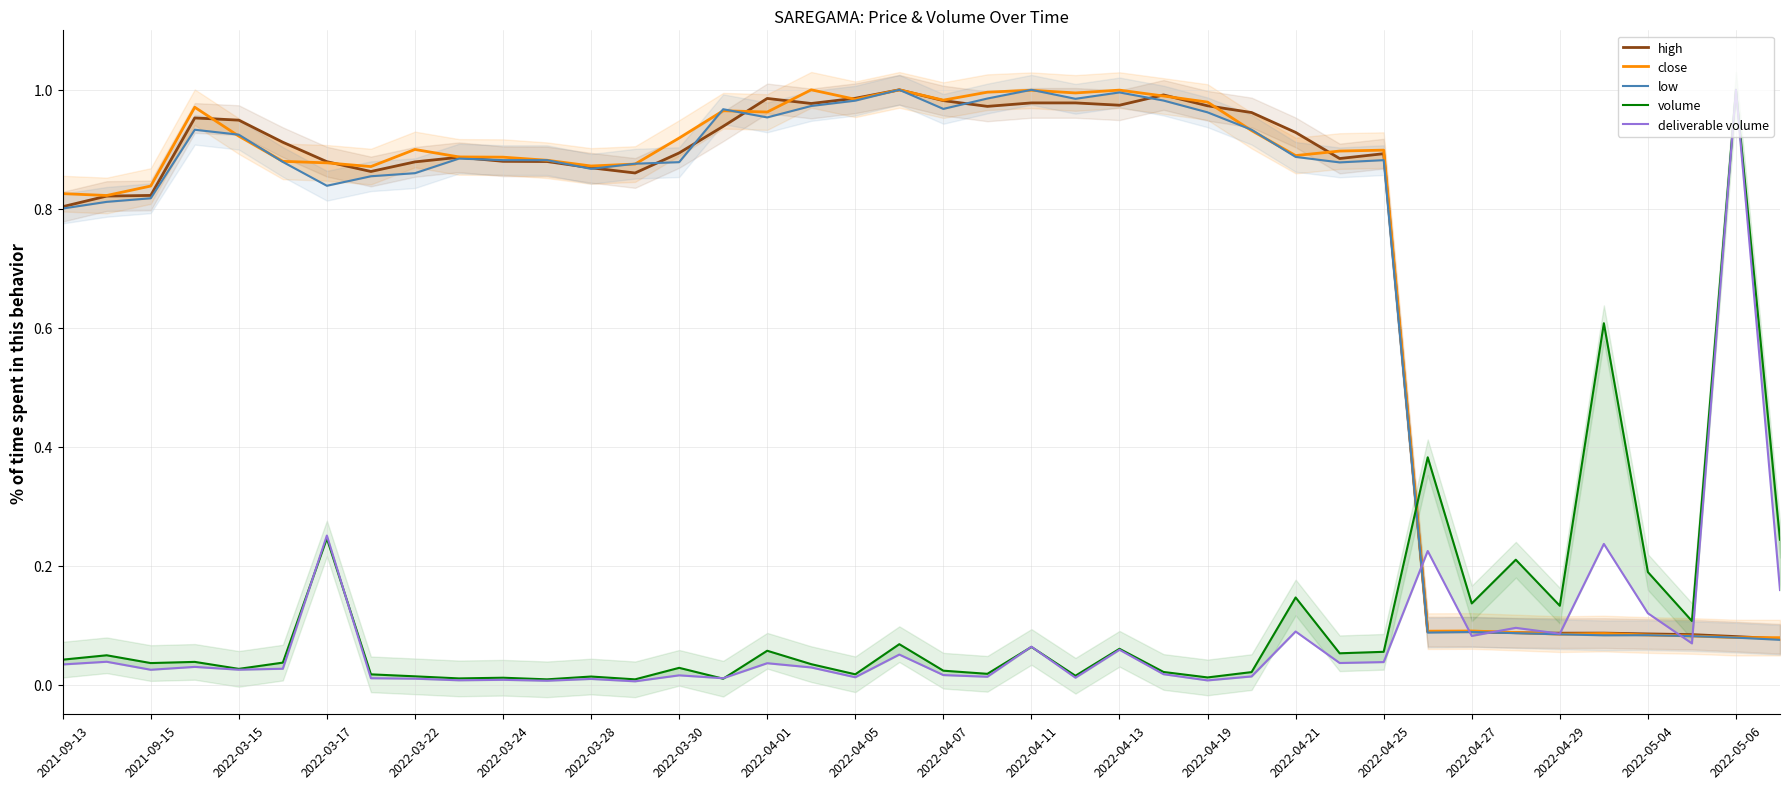

True or false: volume and high intersect in this chart.

True